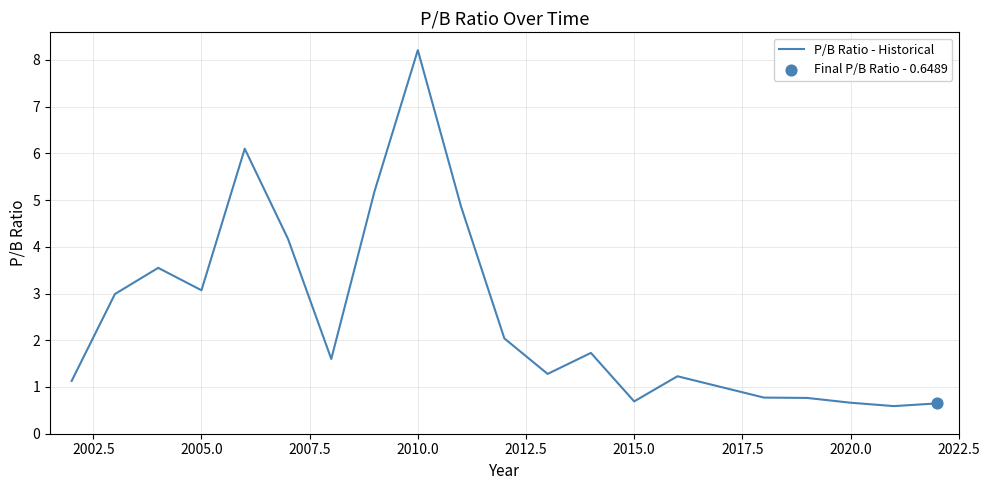

What is the minimum value shown in the chart?

0.6